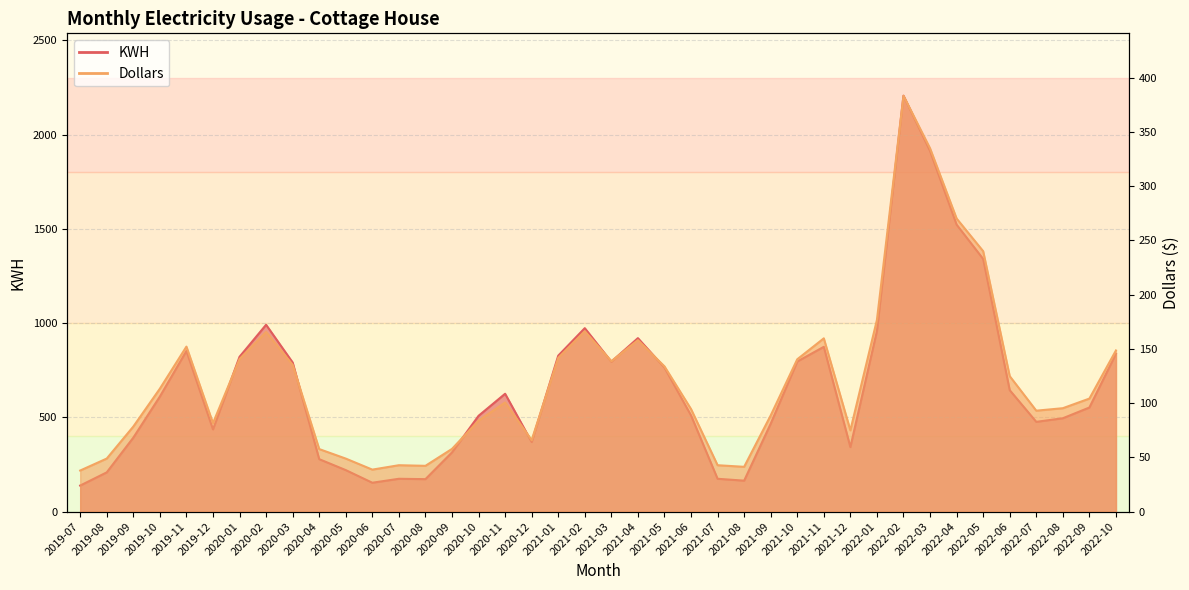

Is the value of Dollars at 2021-02 greater than the value of KWH at 2022-01?

No